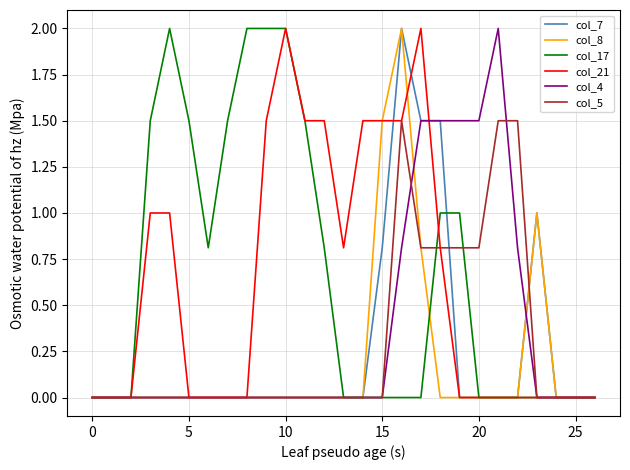

What is the greatest value displayed?

2.0